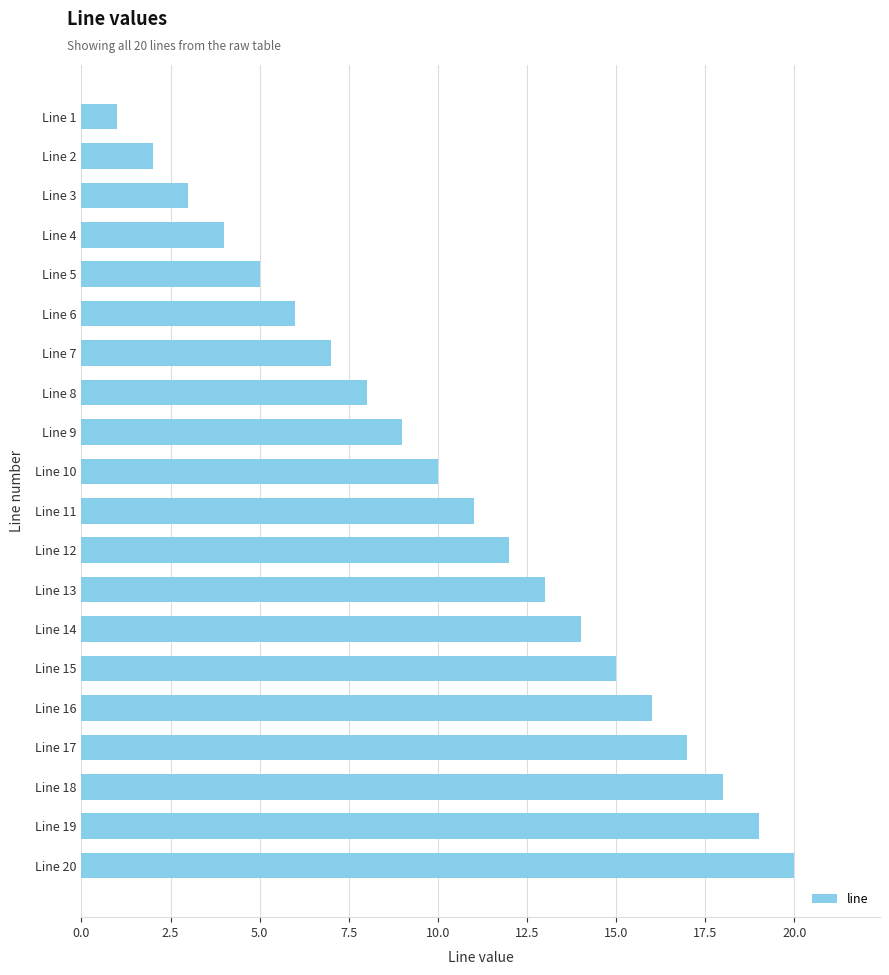

Rank the categories by value from lowest to highest.

Line 1, Line 2, Line 3, Line 4, Line 5, Line 6, Line 7, Line 8, Line 9, Line 10, Line 11, Line 12, Line 13, Line 14, Line 15, Line 16, Line 17, Line 18, Line 19, Line 20